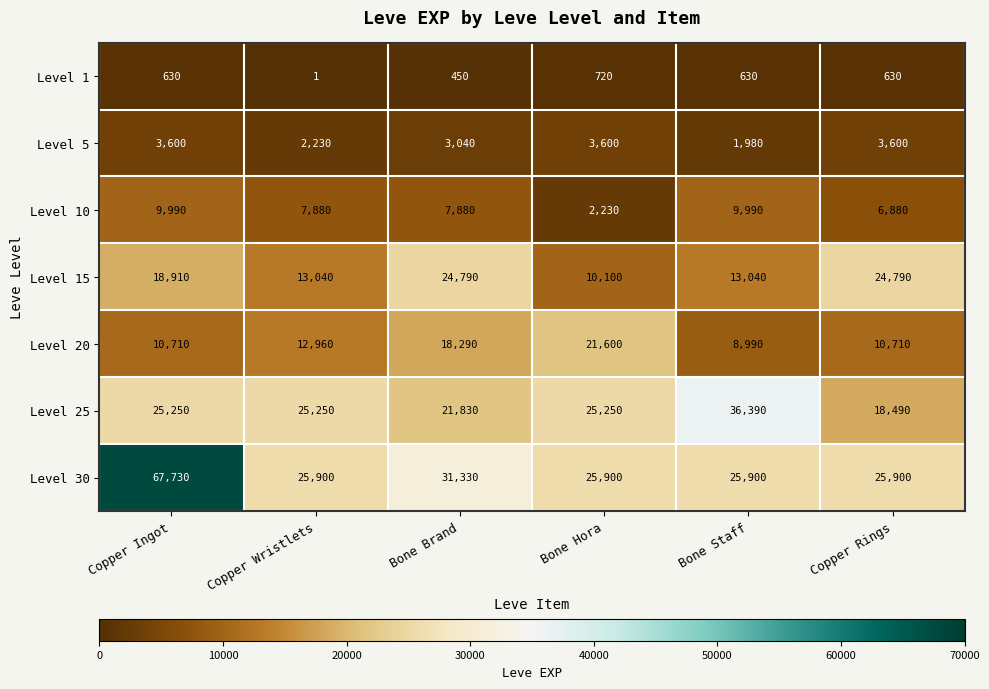

What is the greatest value displayed?

67730